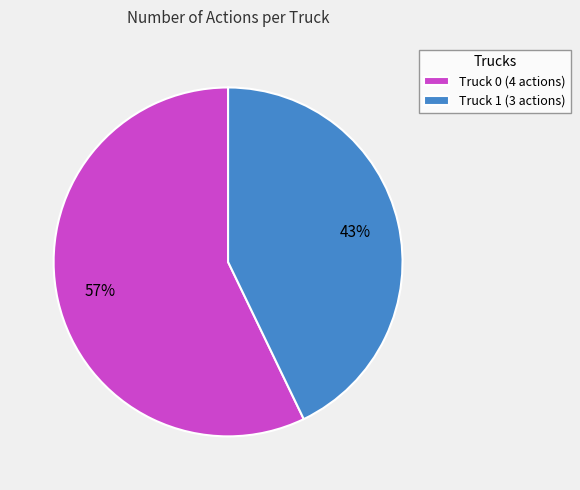

Do Truck 1 (3 actions) and Truck 0 (4 actions) together represent more than half of the pie?

Yes